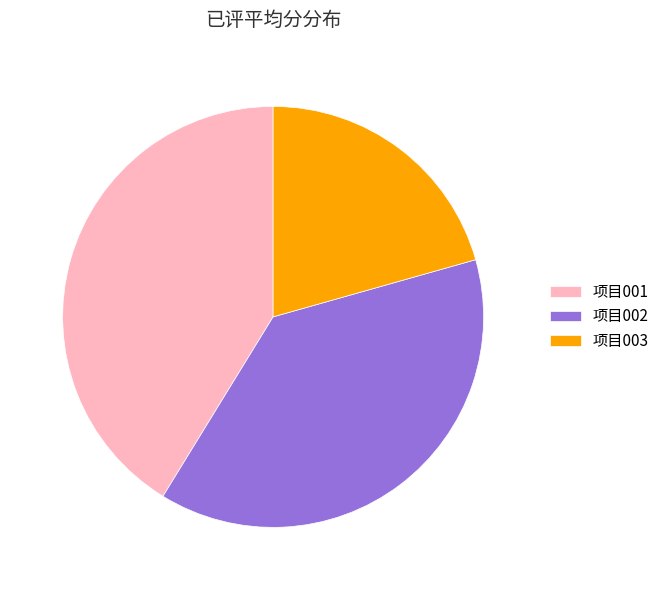

Is it true that 项目002 is 38% of the pie?

True